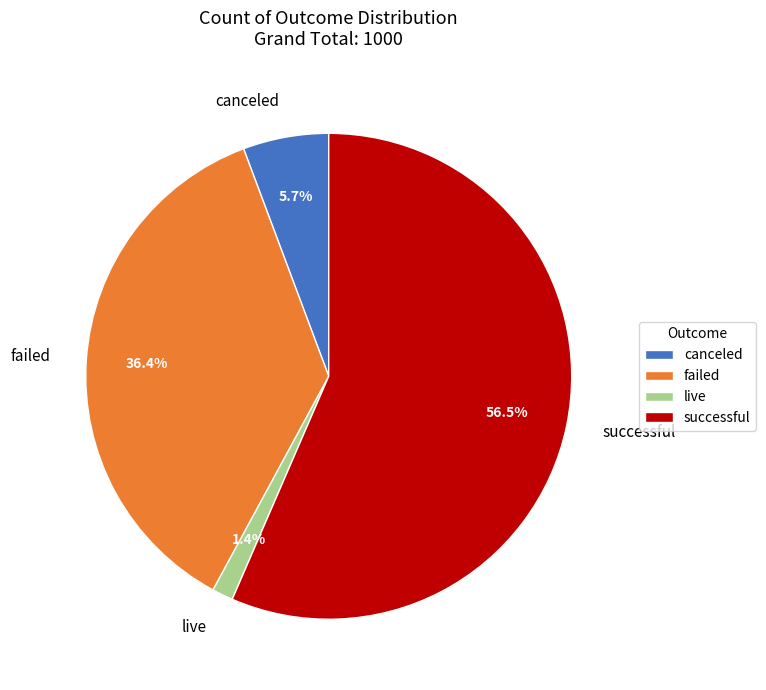

What percentage is the canceled slice, to the nearest percent?

6%